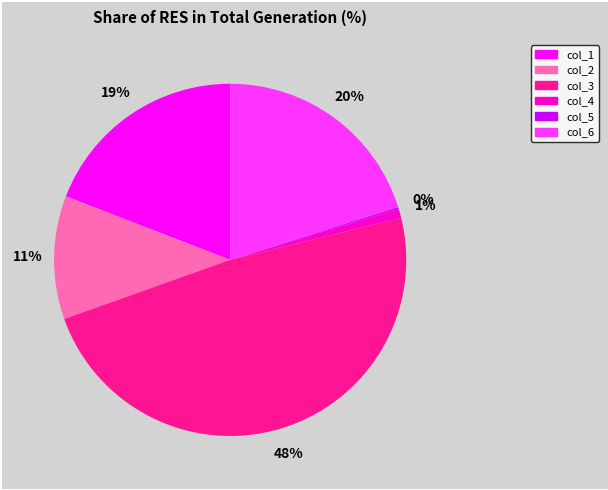

True or false: col_4 accounts for 1% of the total.

True